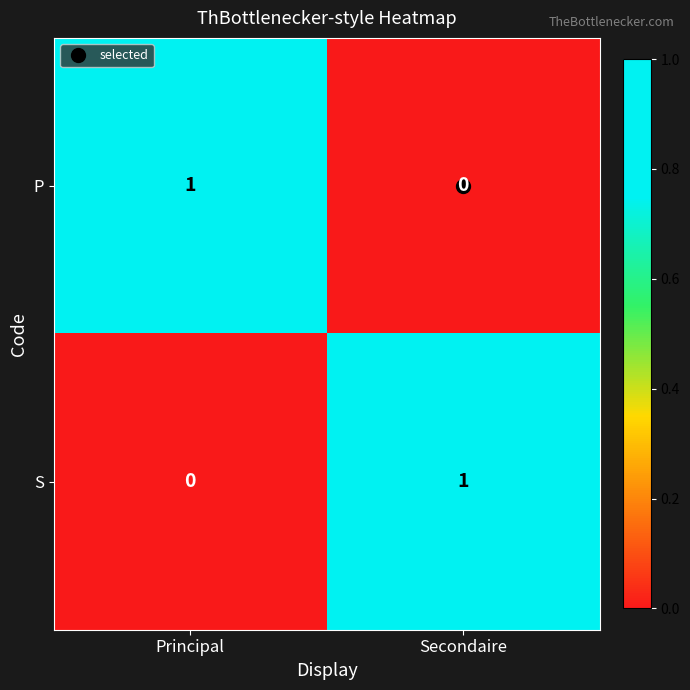

What is the spread (max minus min) of values at Principal?

1